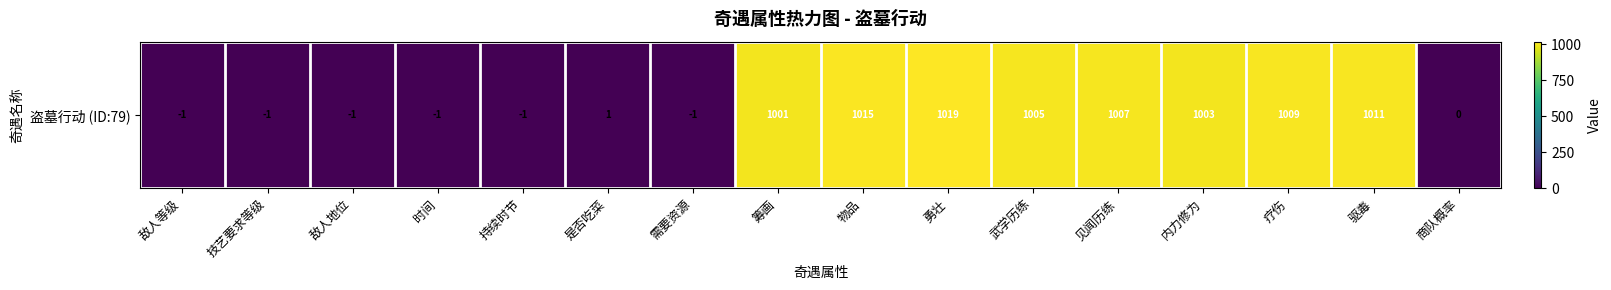

Which label corresponds to the largest value in the chart?

勇壮